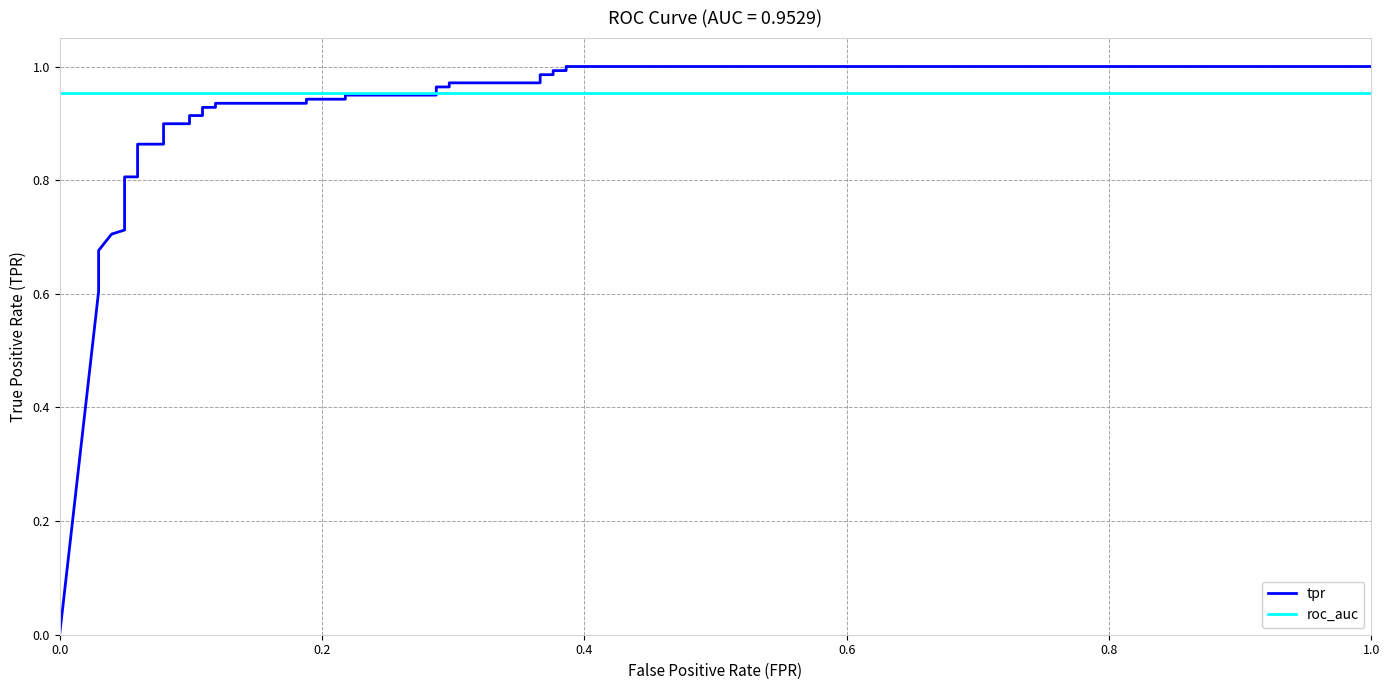

Reading left to right, extract all data points from this chart.

tpr: 0.0	0.6	0.6	0.7	0.7	0.7	0.7	0.7	0.8	0.8	0.9	0.9	0.9	0.9	0.9	0.9	0.9	0.9	0.9	0.9	0.9	0.9	0.9	0.9	1.0	1.0	1.0	1.0	1.0	1.0	1.0	1.0	1.0	1.0
roc_auc: 1.0	1.0	1.0	1.0	1.0	1.0	1.0	1.0	1.0	1.0	1.0	1.0	1.0	1.0	1.0	1.0	1.0	1.0	1.0	1.0	1.0	1.0	1.0	1.0	1.0	1.0	1.0	1.0	1.0	1.0	1.0	1.0	1.0	1.0